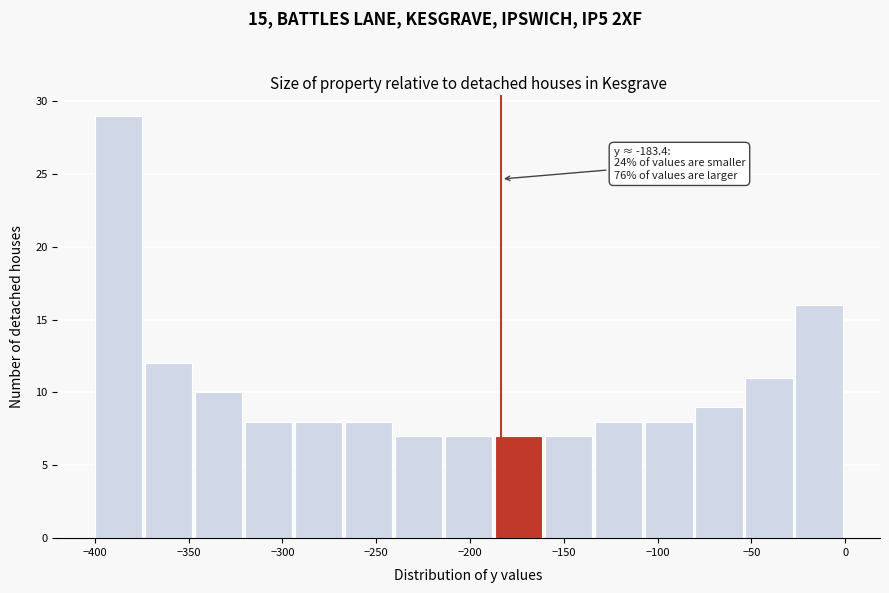

Over which range of the x-axis is the bar tallest?

-400 to -375